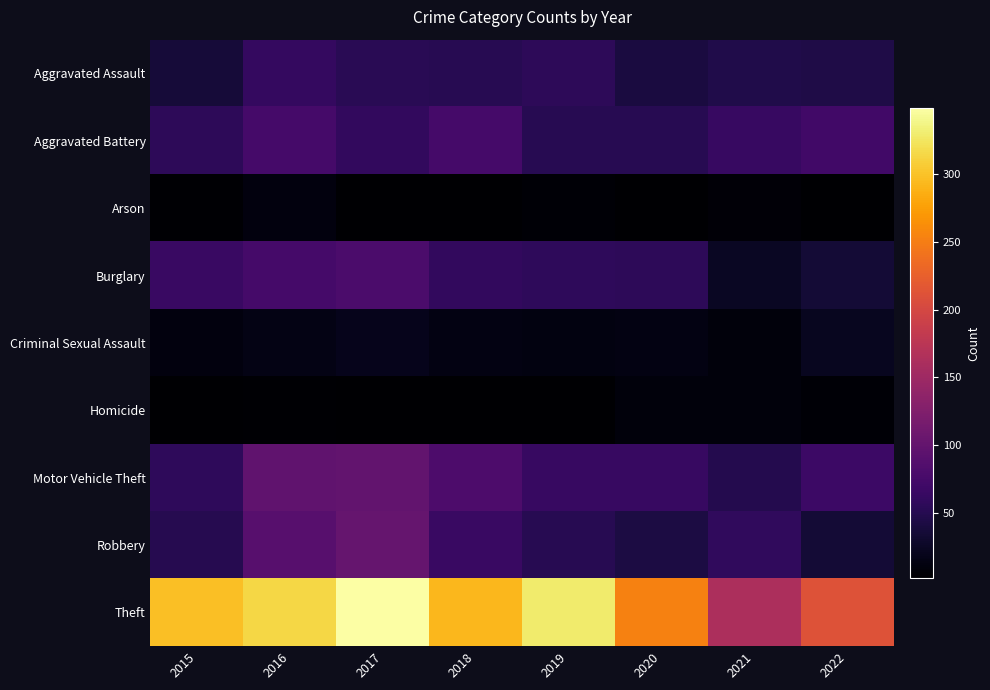

Count the number of data series in this chart.

9